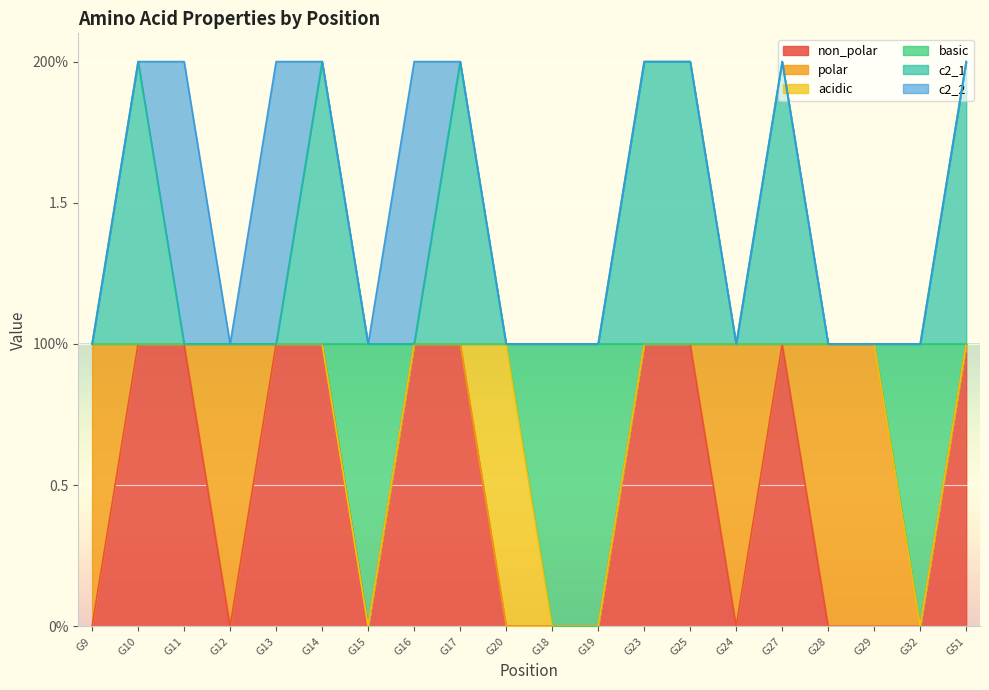

What are all the series names shown in the legend?

non_polar, polar, acidic, basic, c2_1, c2_2